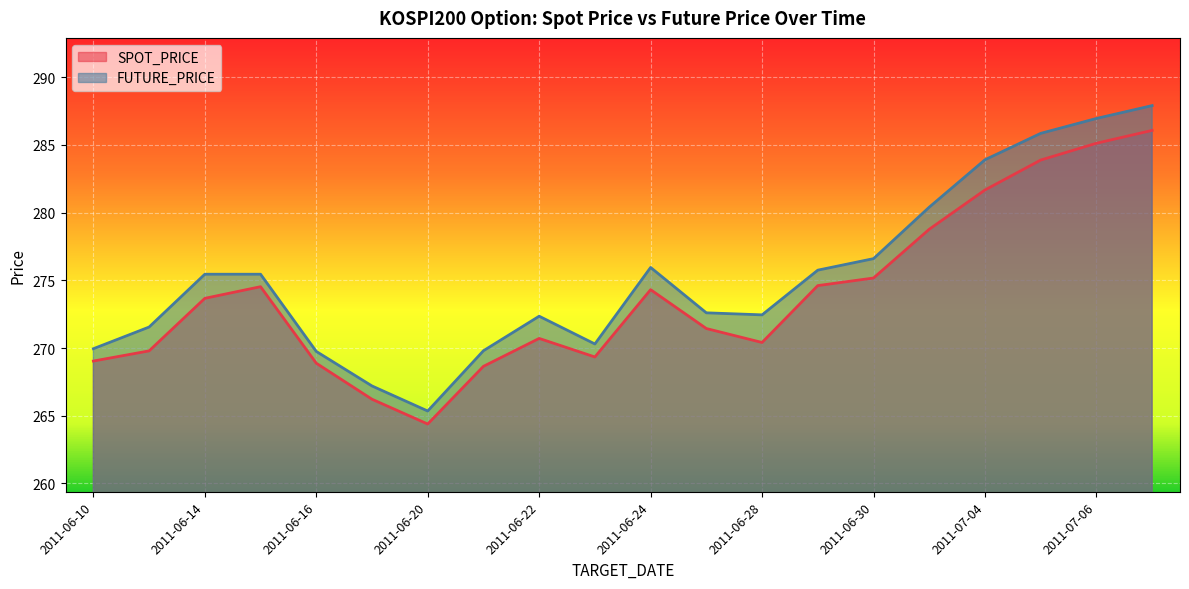

Between 2011-06-29 and 2011-06-28, which is larger?

2011-06-29